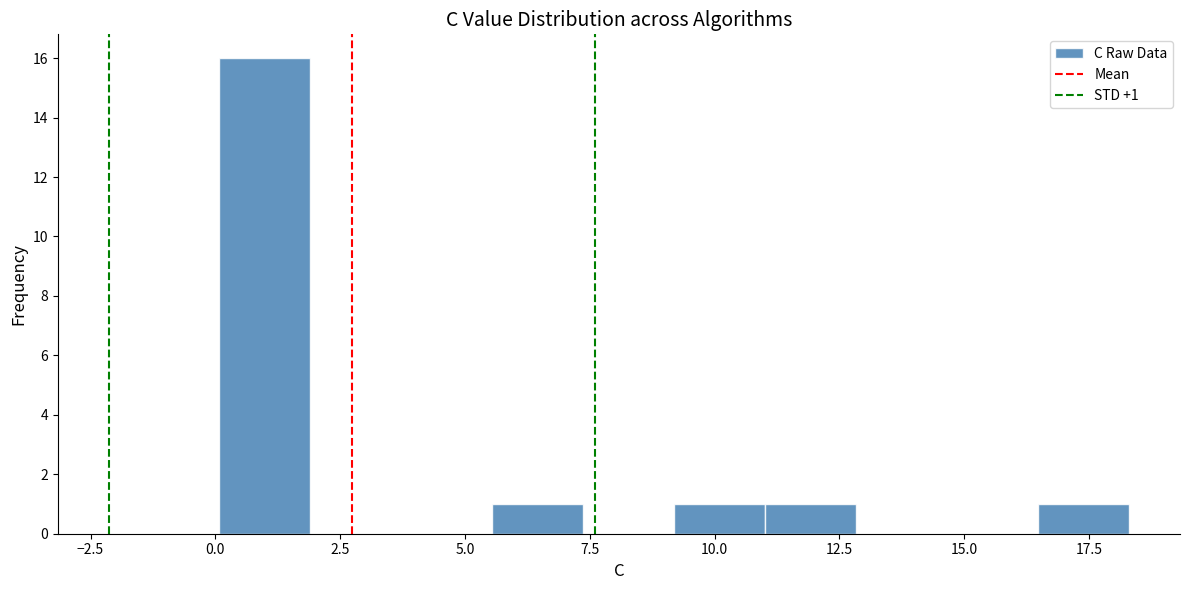

Read against the x-axis, roughly where is the centre of the tallest bar?

1.0